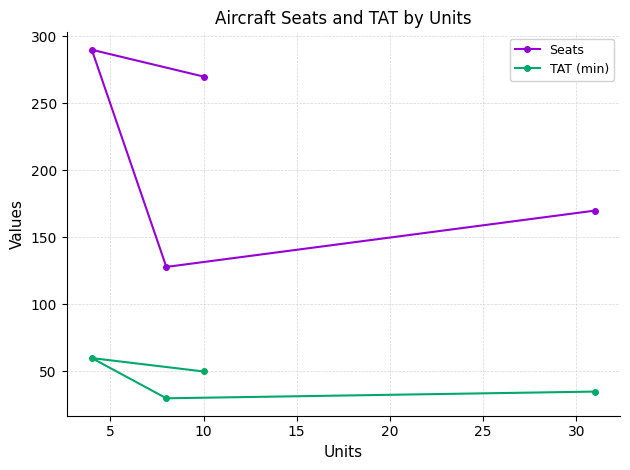

Count the Seats values in the range 170 to 290.

3